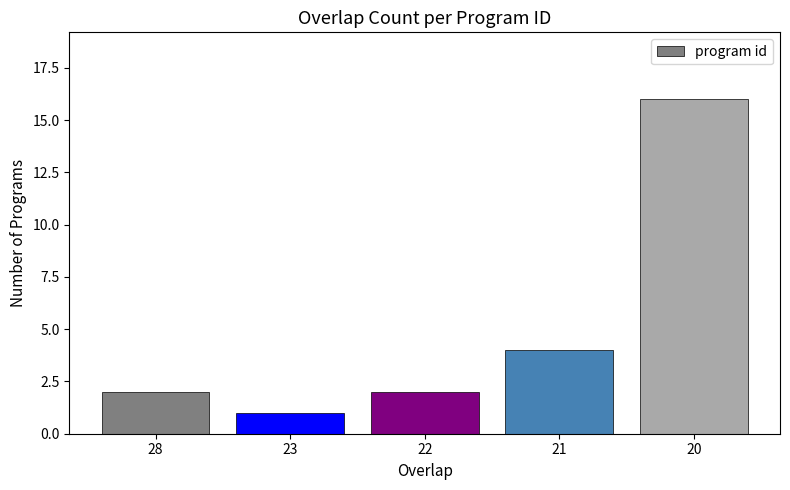

The value at 22 is 2. True or false?

True